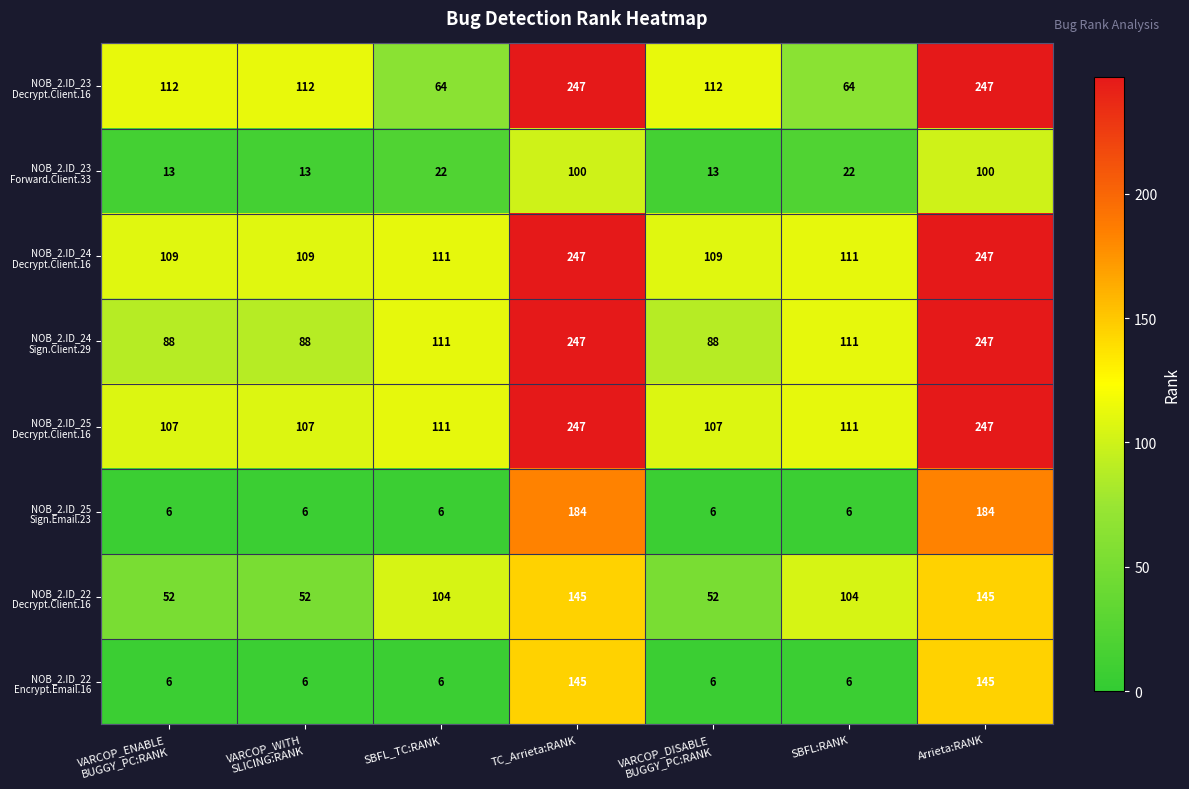

What is the spread (max minus min) of values at SBFL_TC:RANK?

105